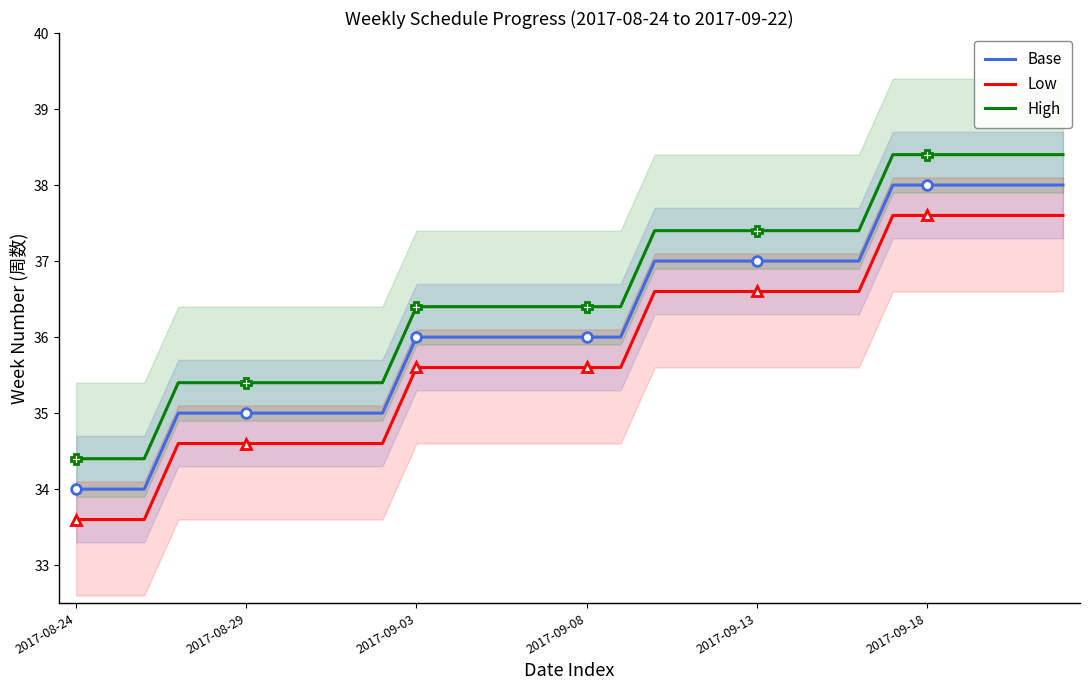

What is the highest value of the Low series?

37.6